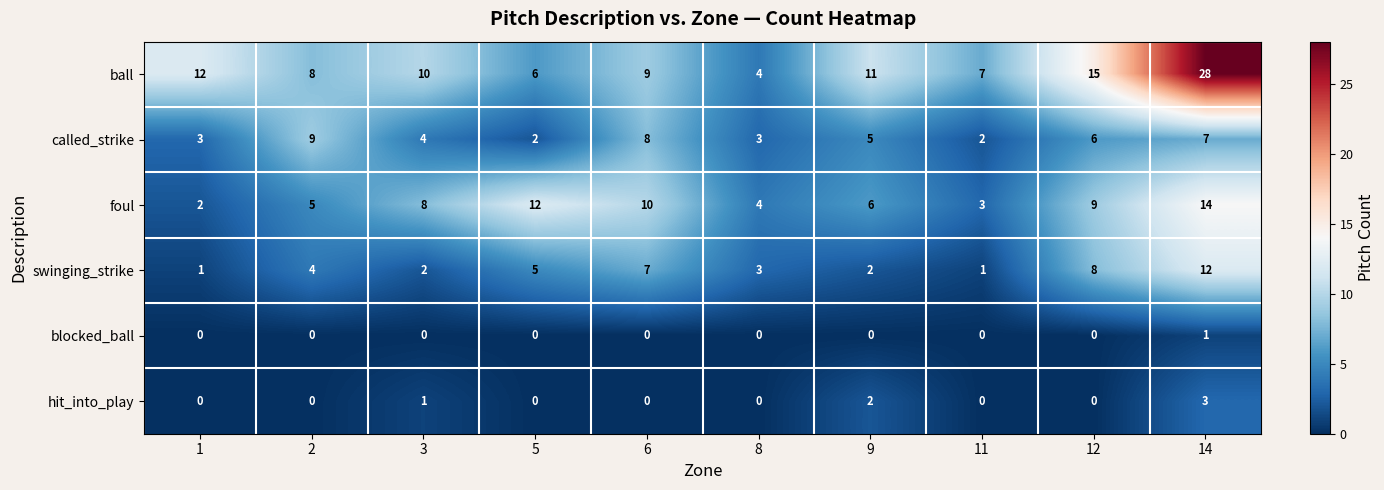

What is the maximum value for hit_into_play?

3